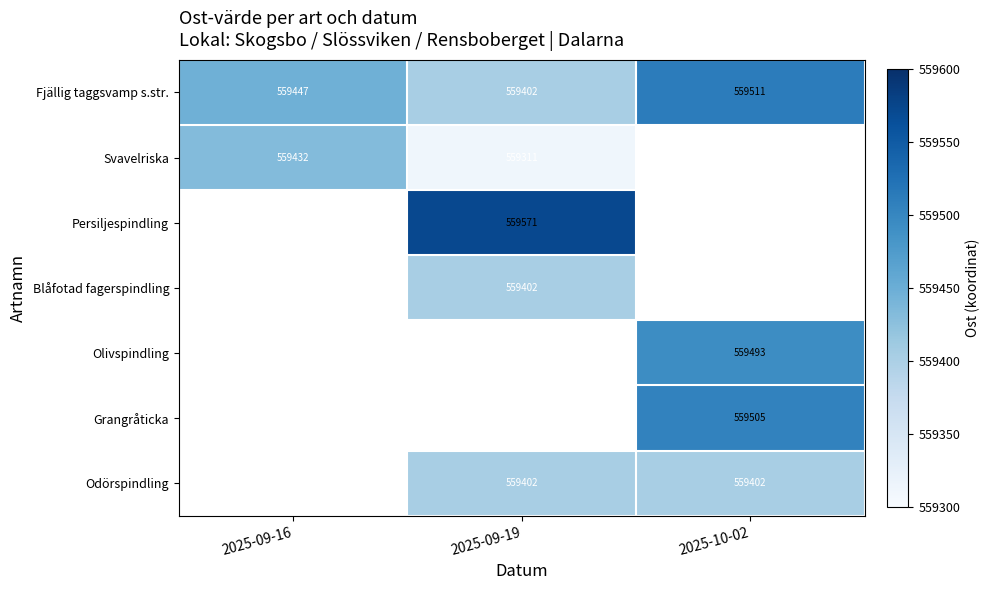

Is it true that Odörspindling equals 559402 at 2025-09-19?

True